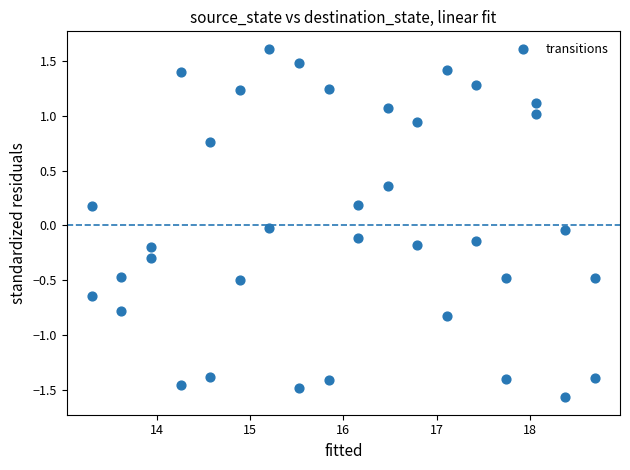

What is the range of Y values (max minus min)?

3.2